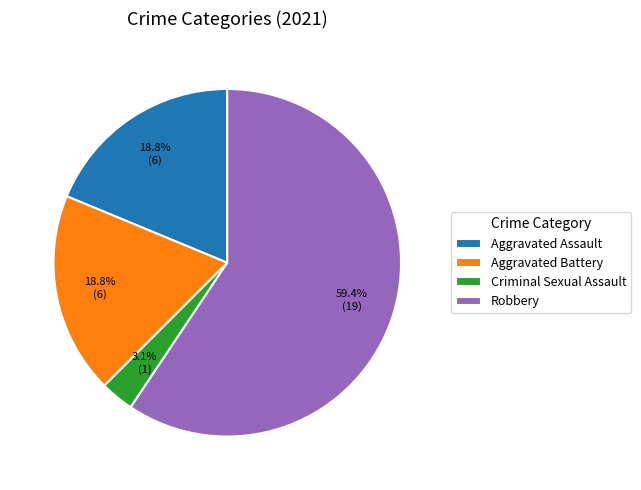

The Aggravated Assault slice represents 19% of the pie. True or false?

True